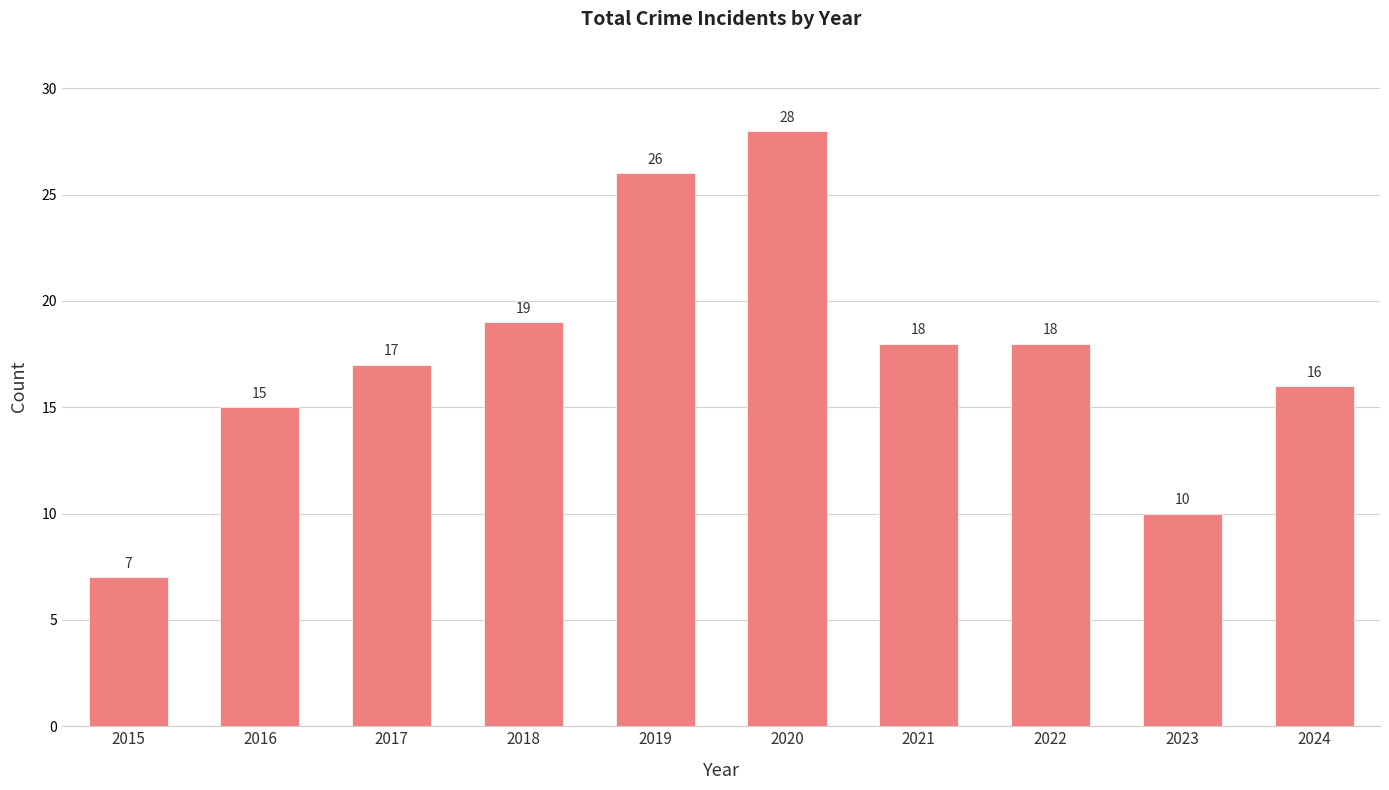

What is the sum of all values?

174